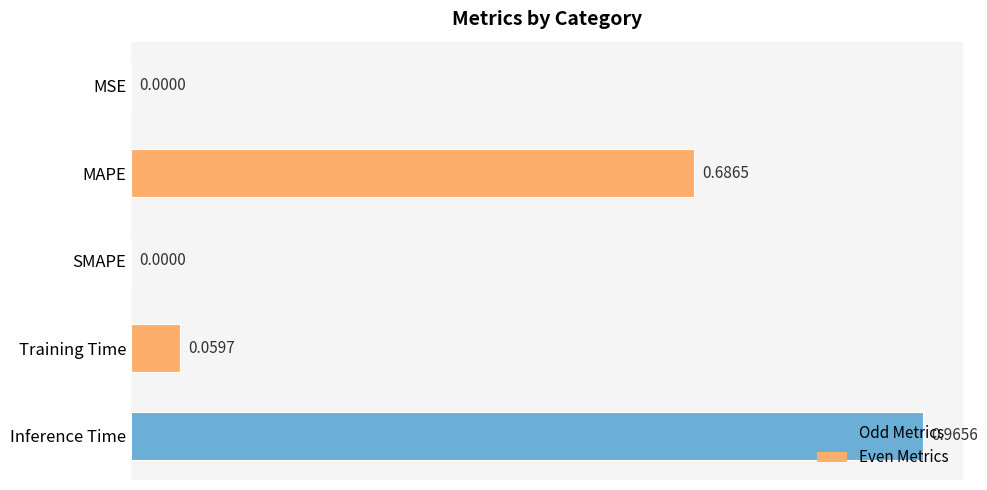

What is the sum of all values?

1.7